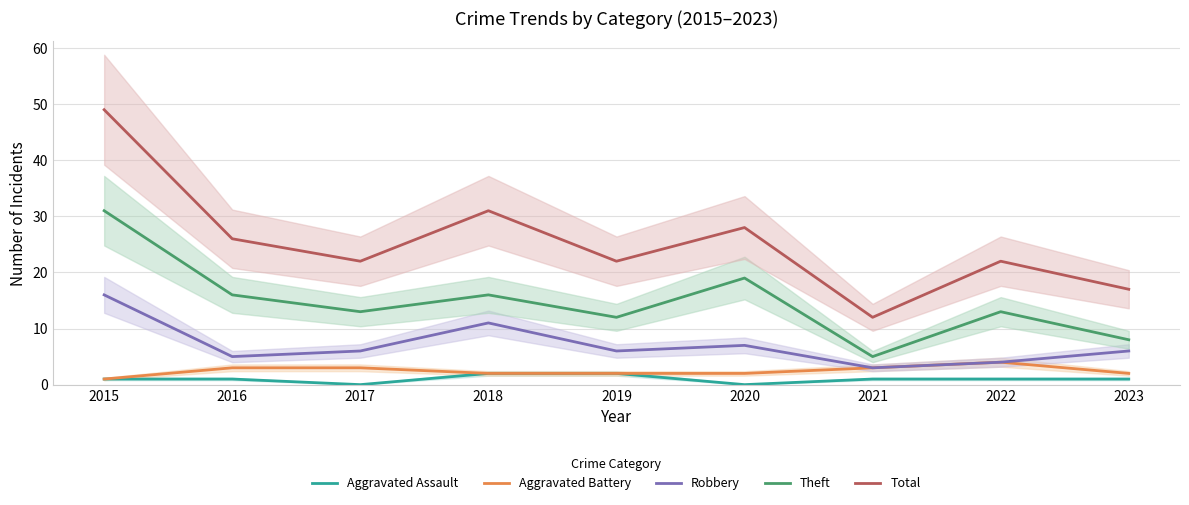

True or false: Aggravated Assault and Robbery cross at least once.

False